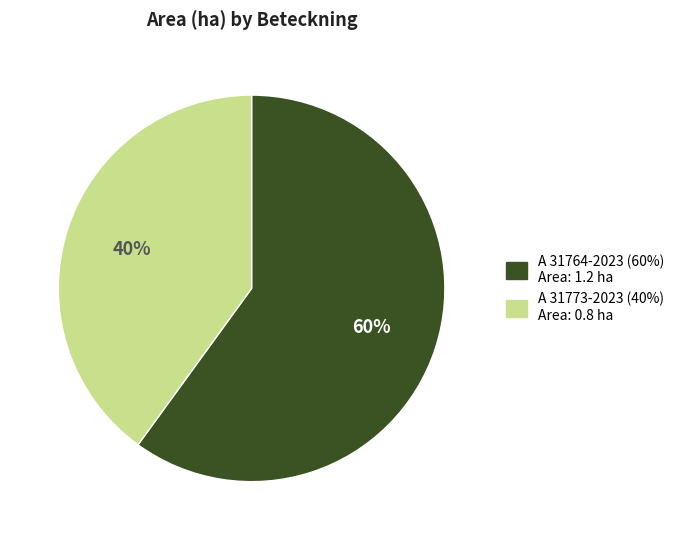

Does A 31764-2023 represent more than half of the total?

Yes